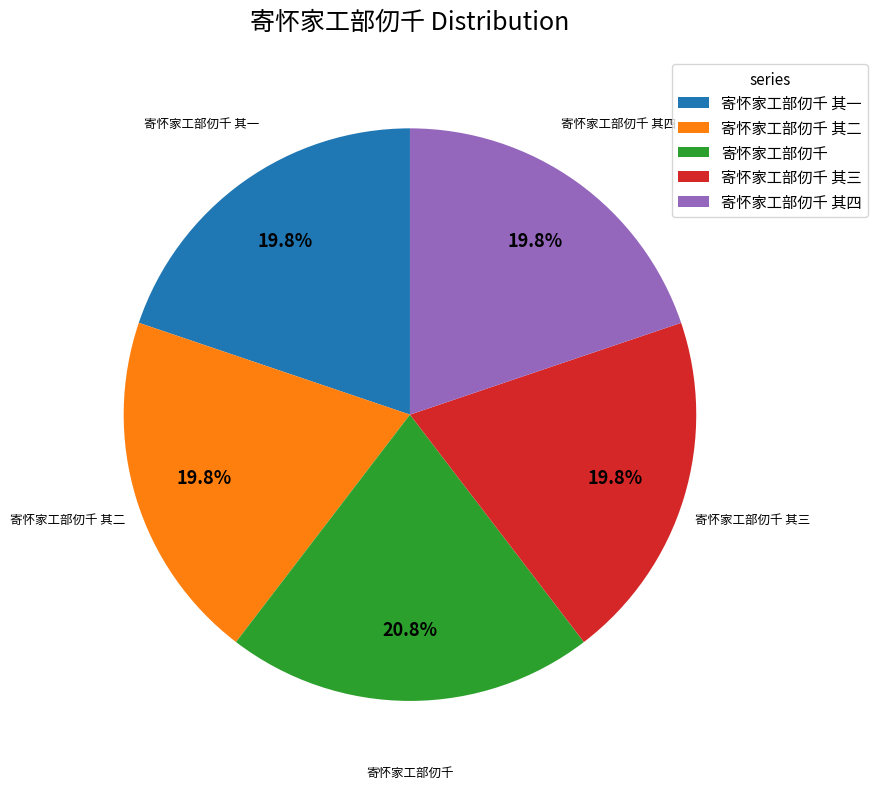

Does 寄怀家工部仞千 represent more than half of the total?

No